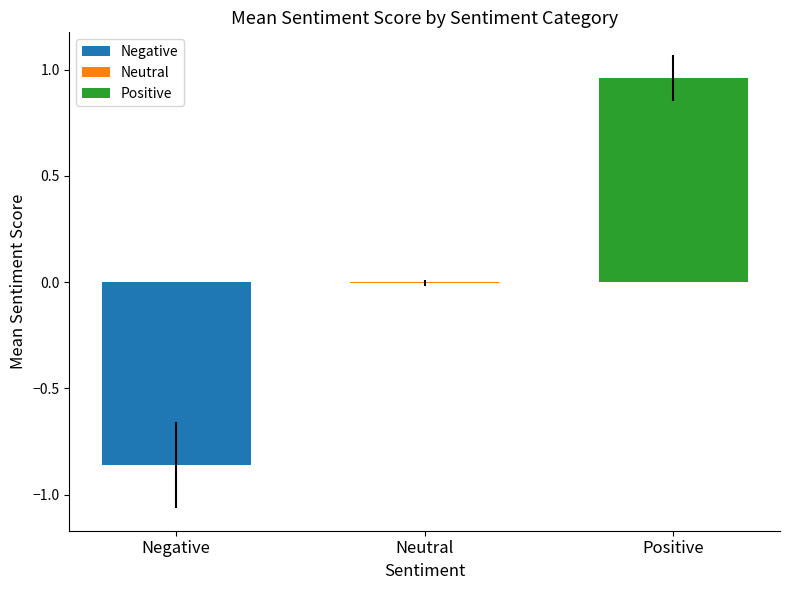

How many distinct data groups are displayed?

3